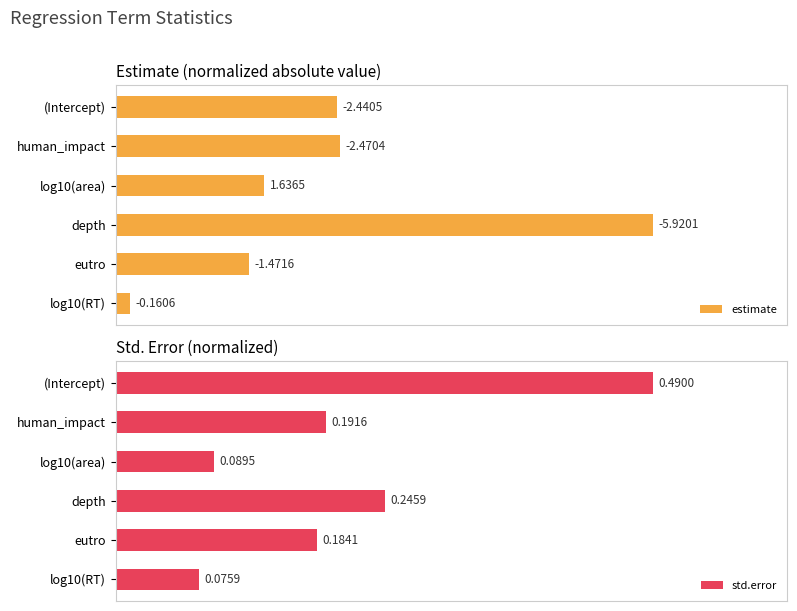

What is the difference between the maximum and minimum values in the std.error series?

0.8